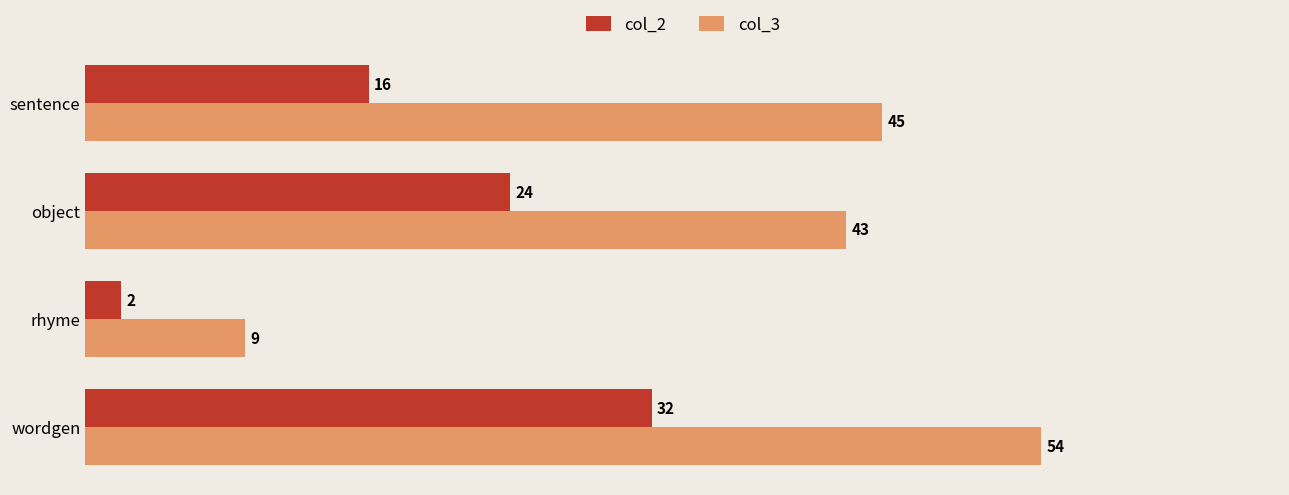

What is the average value of the col_3 series?

38